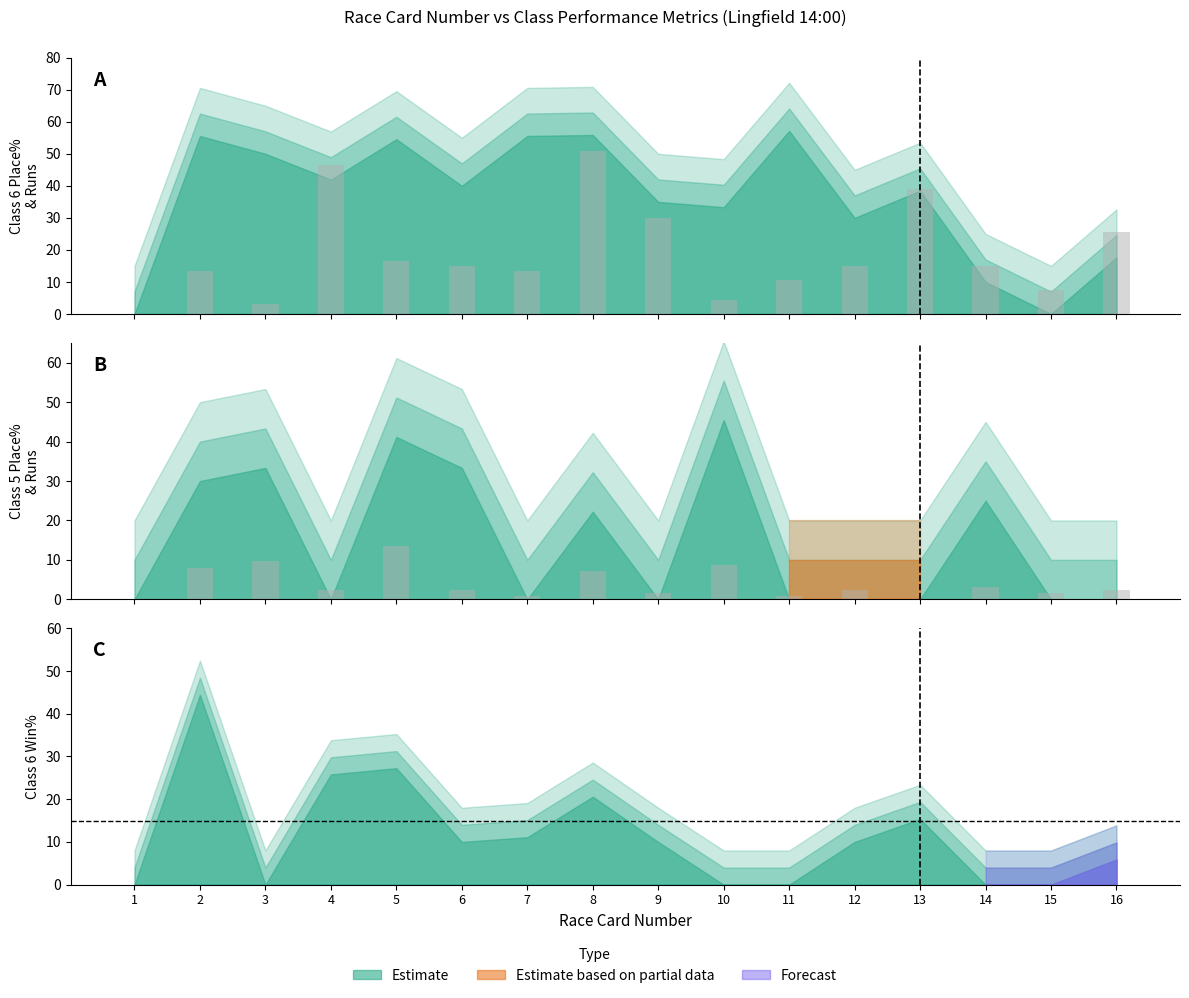

The value of Class 5 Runs (bars) at 8 is 4.8. True or false?

False